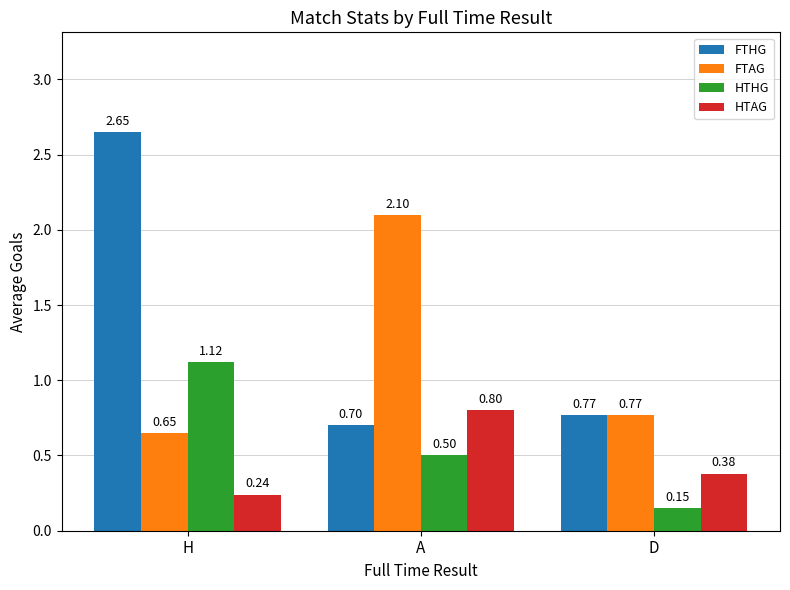

What is the difference between the highest and lowest values at H?

2.4